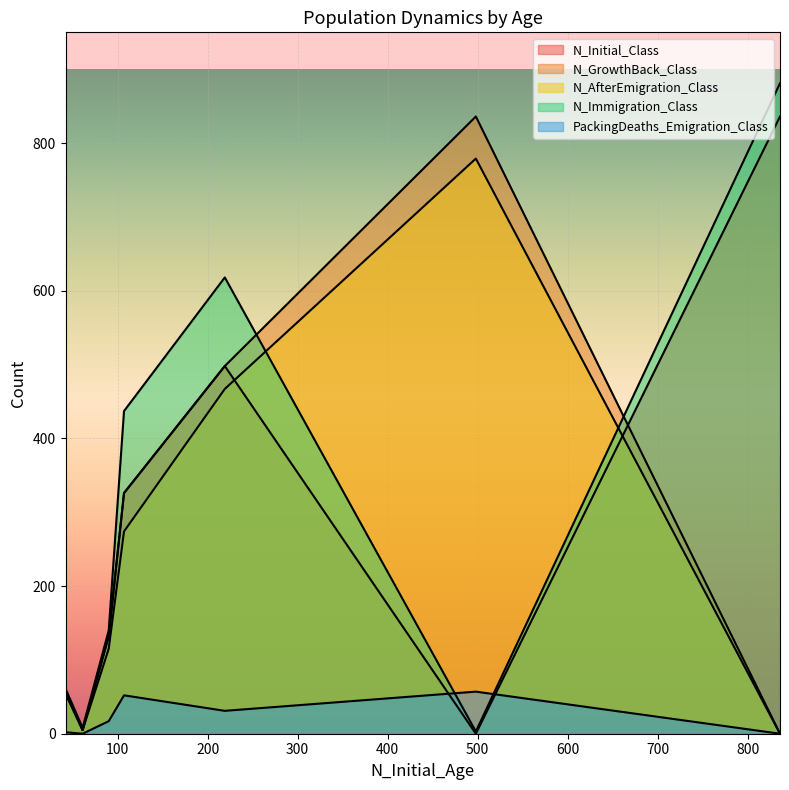

Count the number of categories in the chart.

7